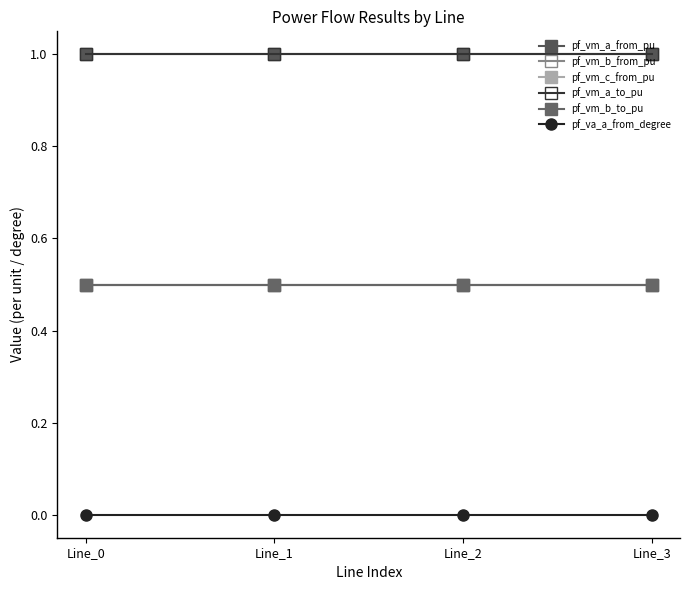

At how many categories does at least one series exceed 0?

4